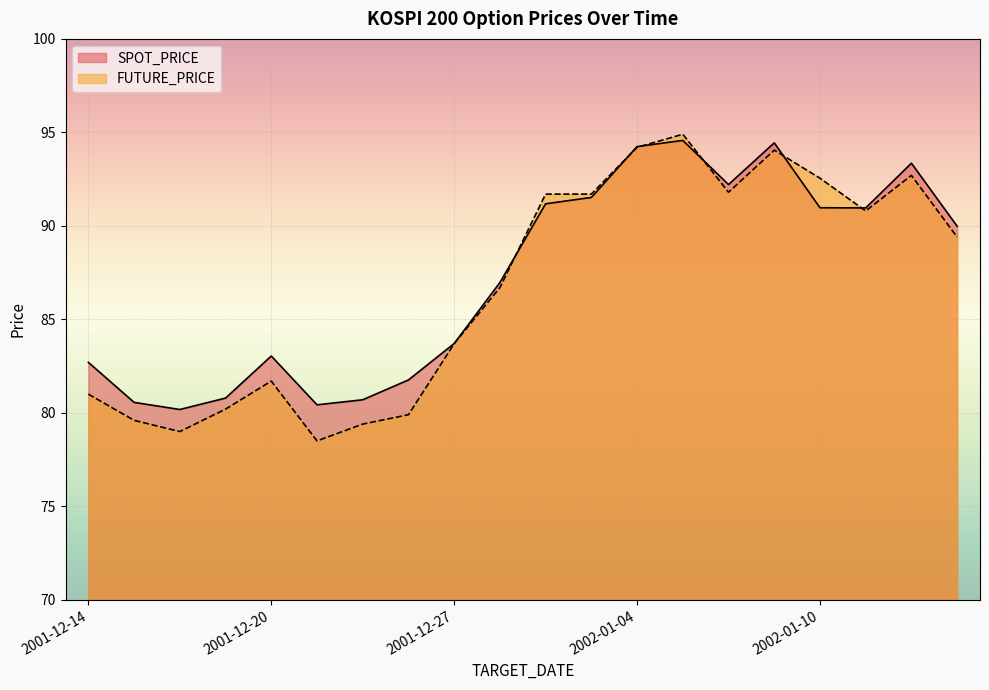

Reading left to right, transcribe all the data shown in this chart.

SPOT_PRICE: 82.7	80.6	80.2	80.8	83.0	80.4	80.7	81.8	83.7	87.0	91.2	91.5	94.2	94.6	92.2	94.4	91.0	91.0	93.3	90.0
FUTURE_PRICE: 81.0	79.6	79.0	80.2	81.7	78.5	79.4	79.9	83.7	86.7	91.7	91.7	94.2	94.9	91.8	94.0	92.5	90.8	92.7	89.4